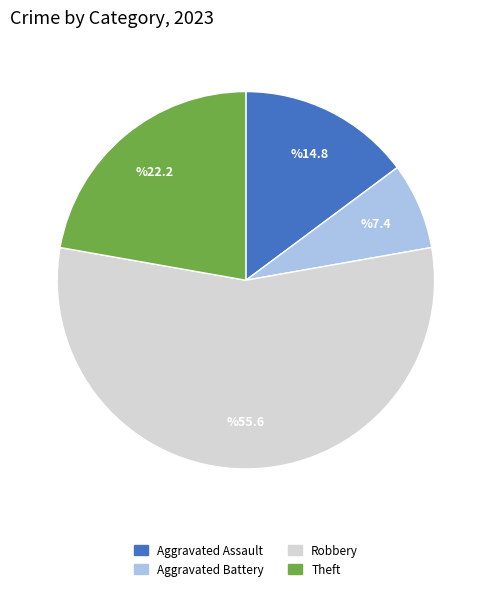

What is the largest slice in the pie chart?

Robbery